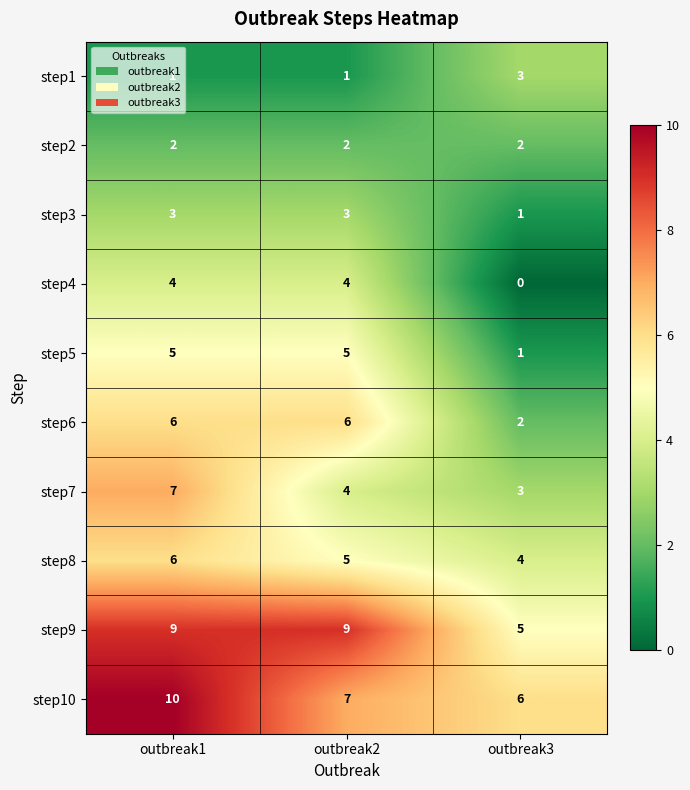

At how many categories does at least one series exceed 1?

3